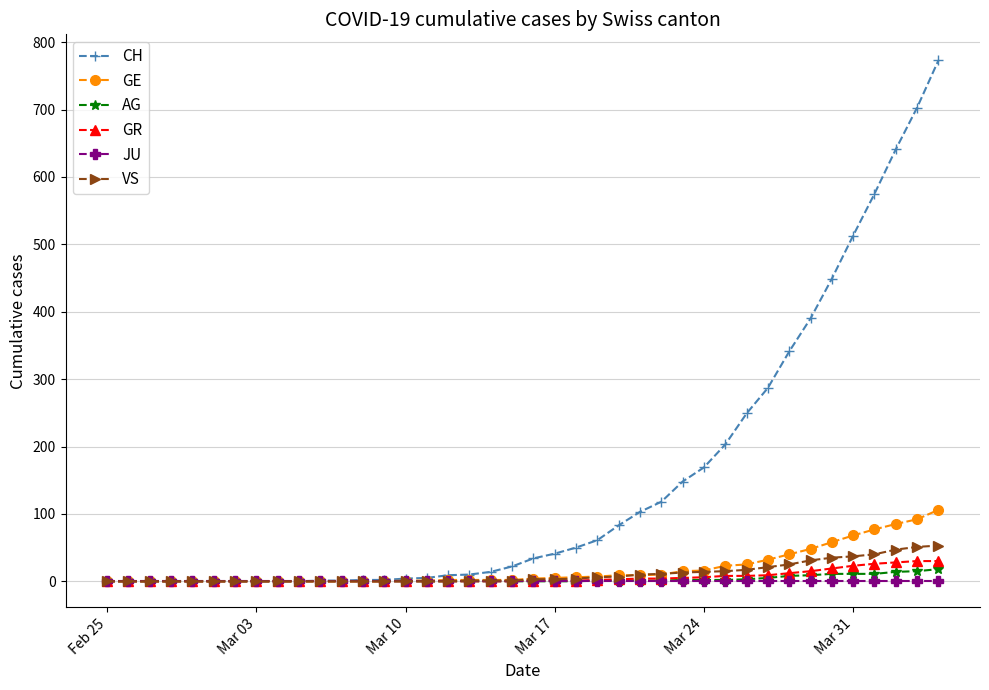

What is the greatest value displayed?

773